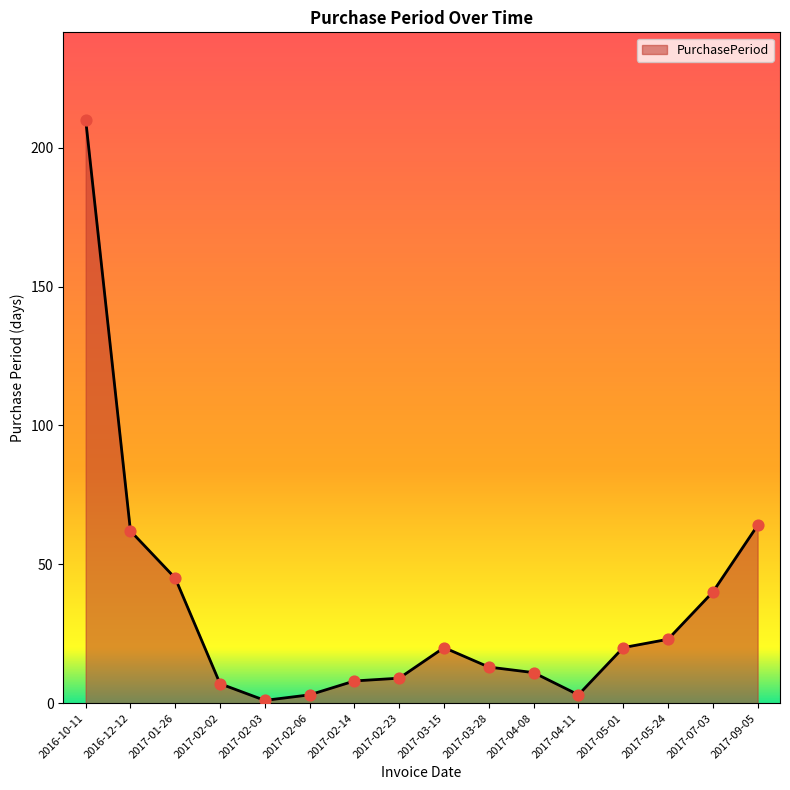

What is the ratio of the value at 2017-02-23 to the value at 2017-07-03?

0.2